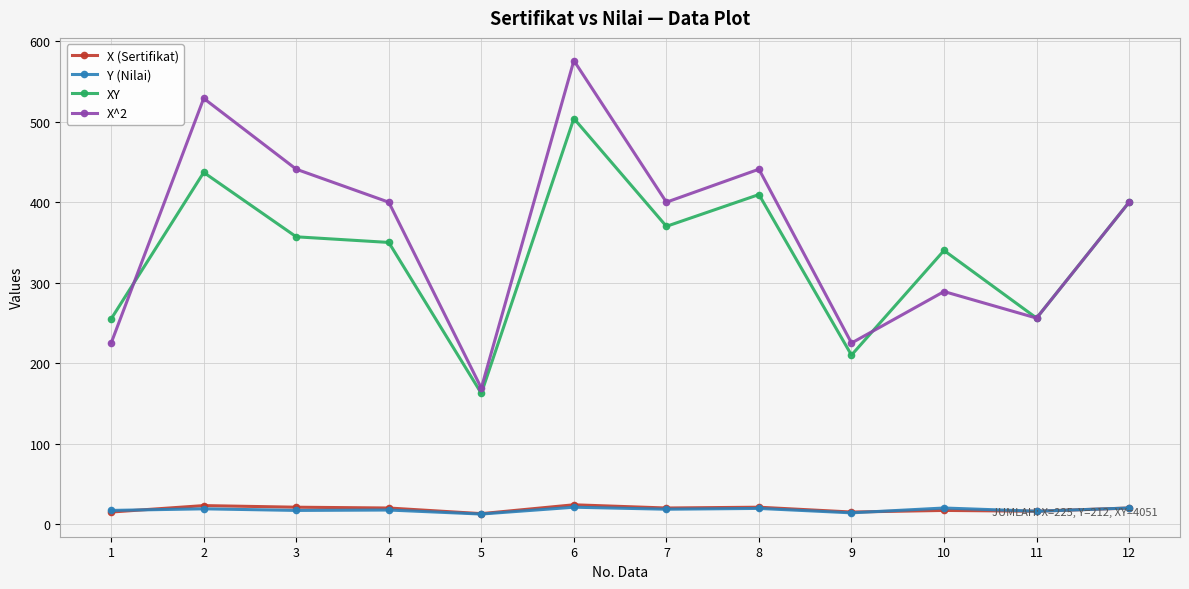

In X^2, how many points are lower than both neighbors (excluding endpoints)?

4